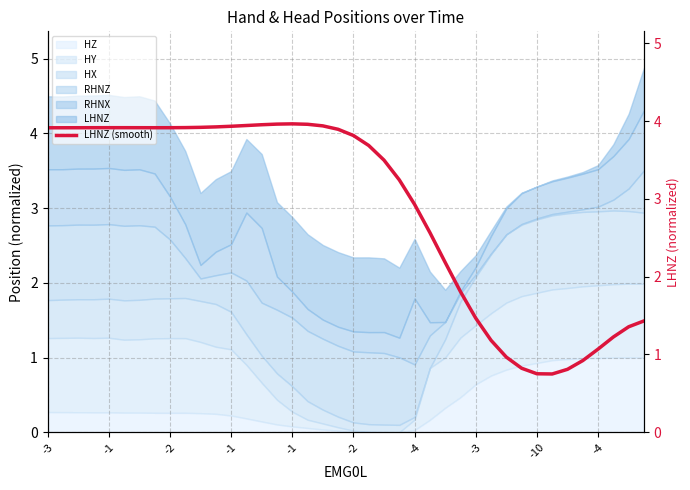

Where does the data first go above 3?

-3